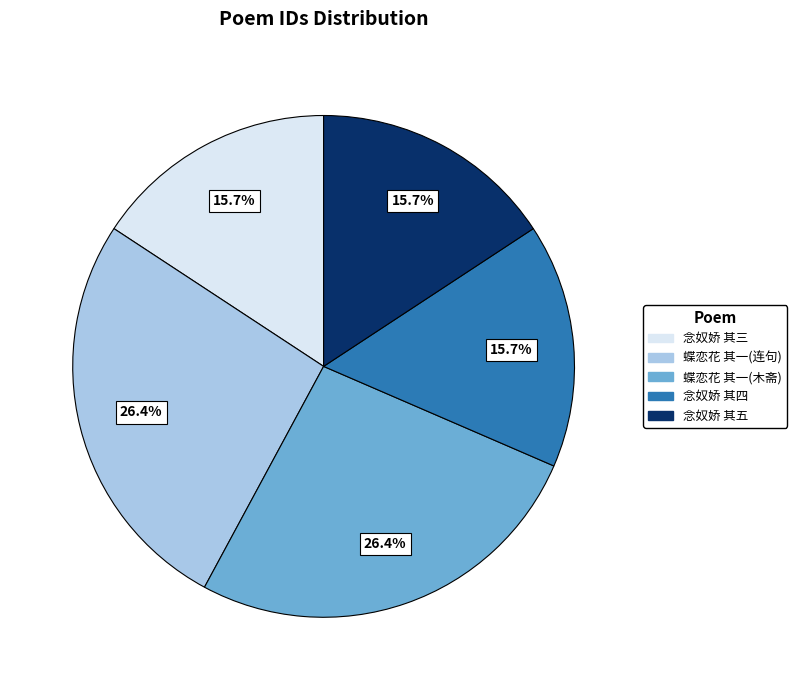

How many segments does this pie chart have?

5